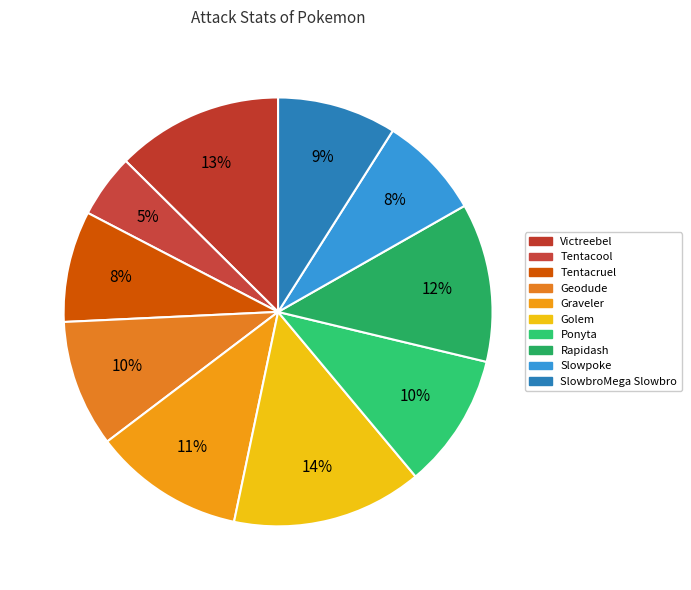

What is the largest slice in the pie chart?

Golem